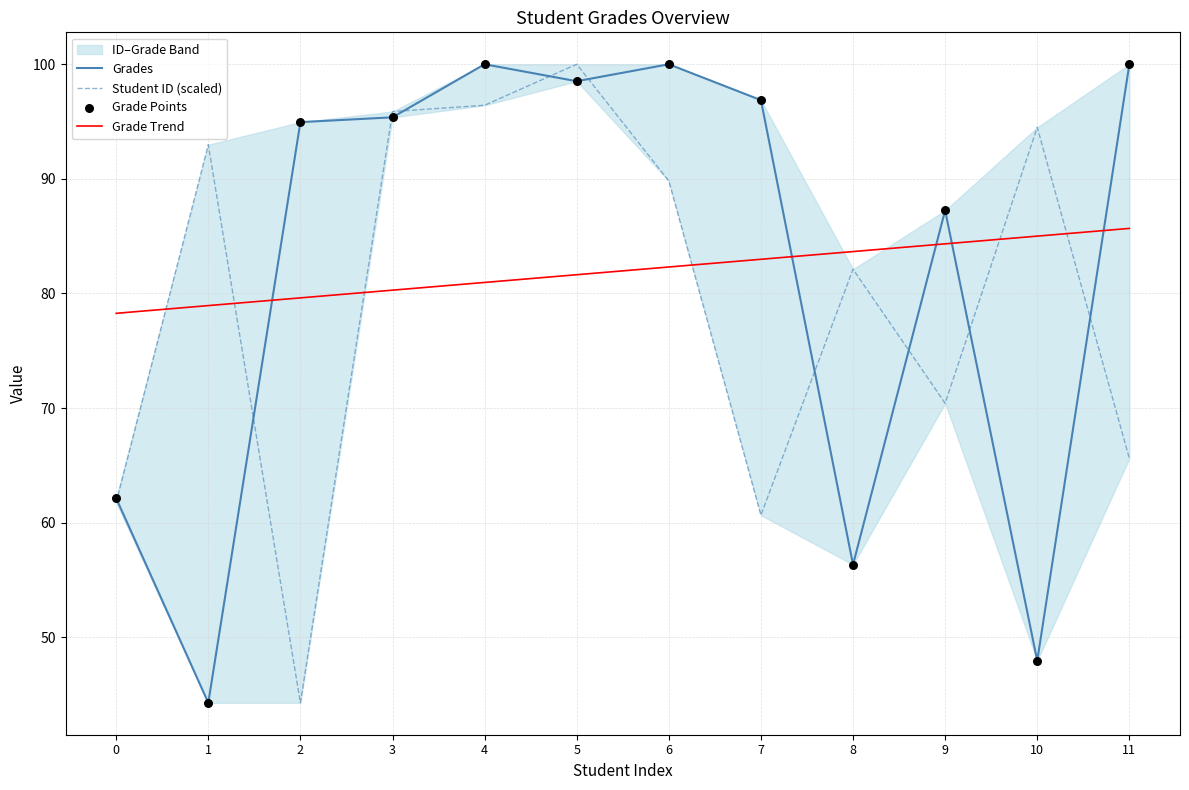

At which category is the sum across all series the highest?

5